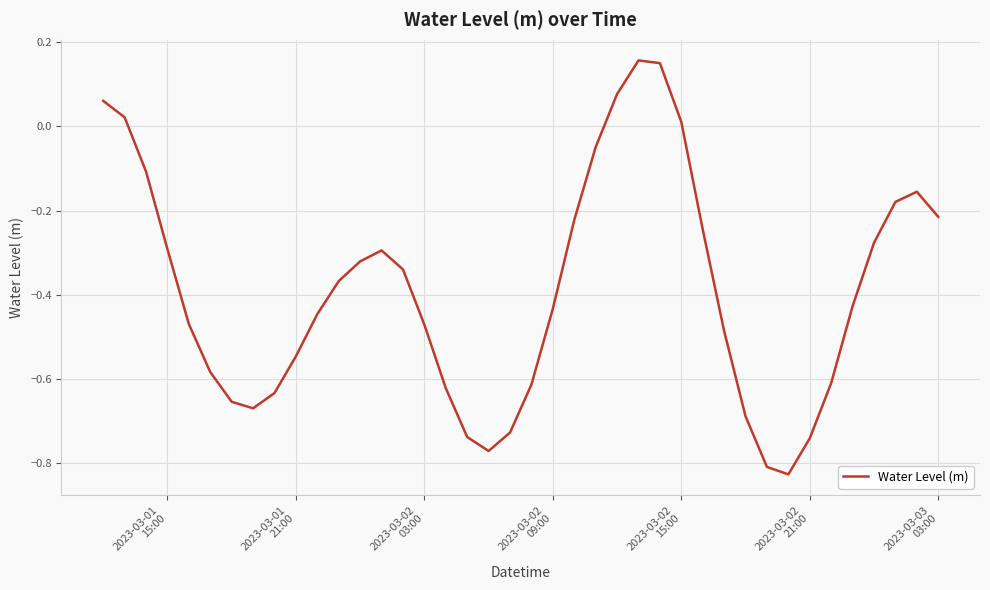

True or false: there are more than 1 points higher than both neighbors.

True